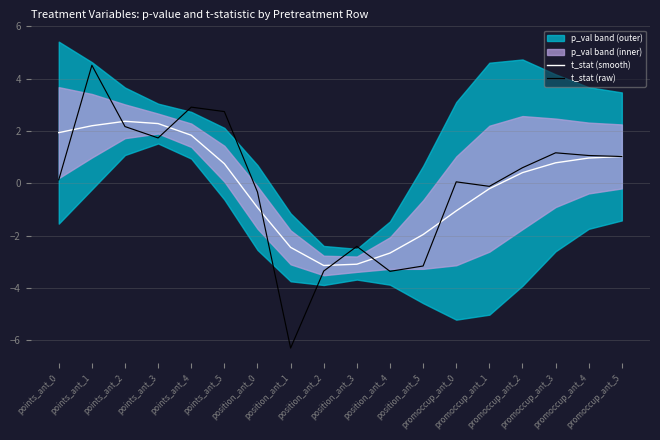

What is the smallest value displayed?

-6.3